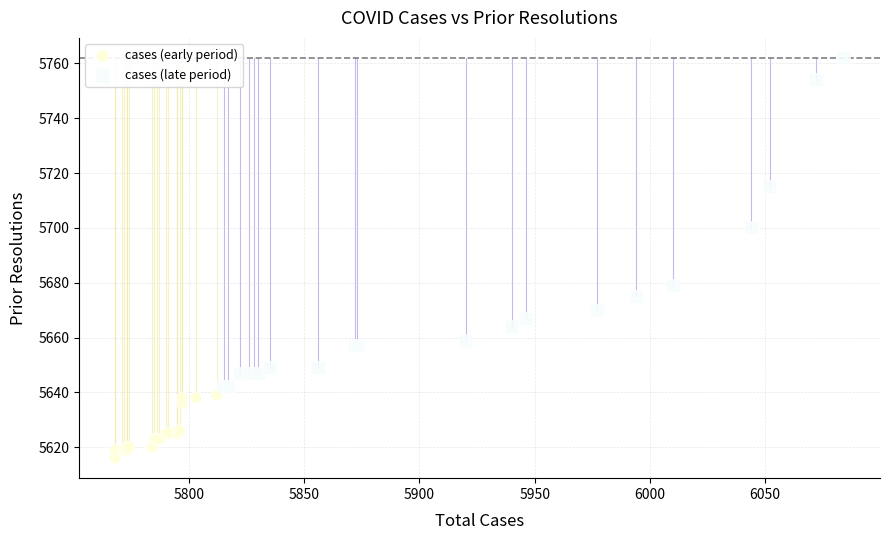

Which series contains the highest Y value?

cases (late period)